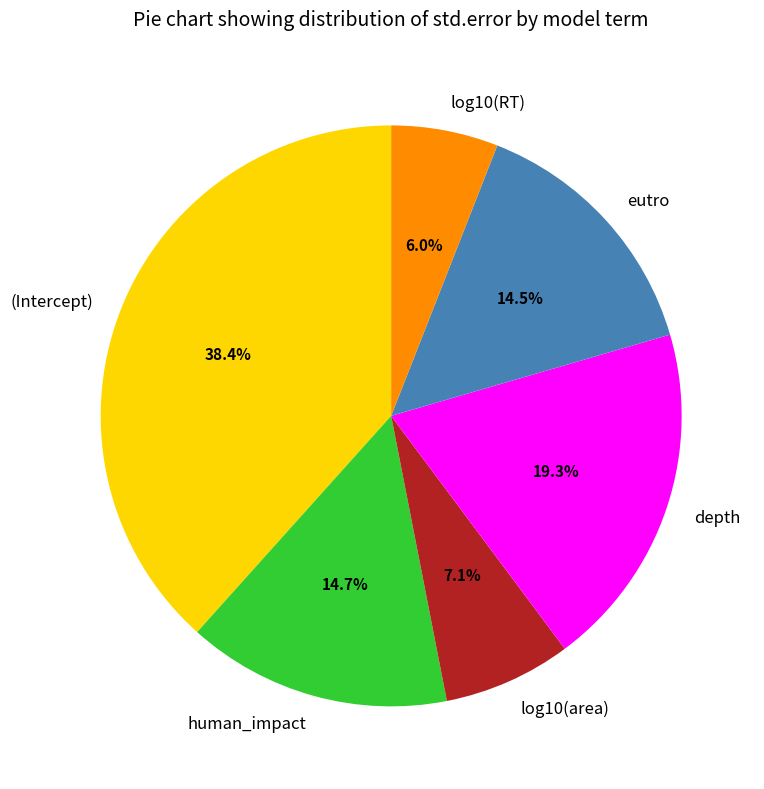

Is there any slice that represents more than half of the pie?

No